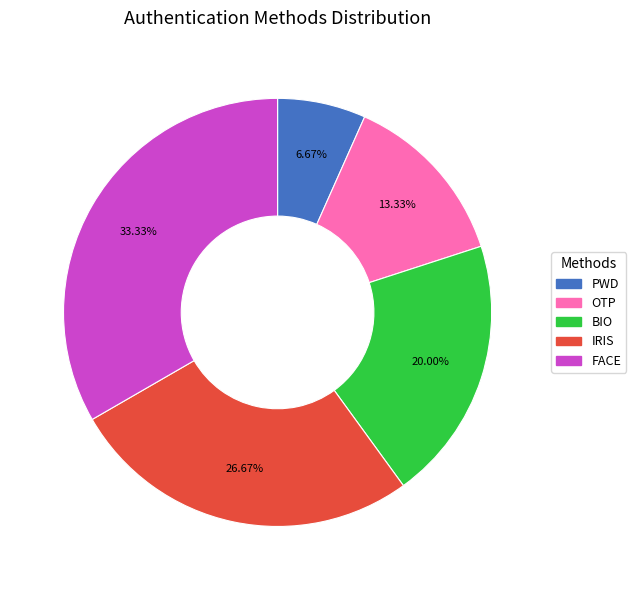

Is it true that BIO is 7% of the pie?

False